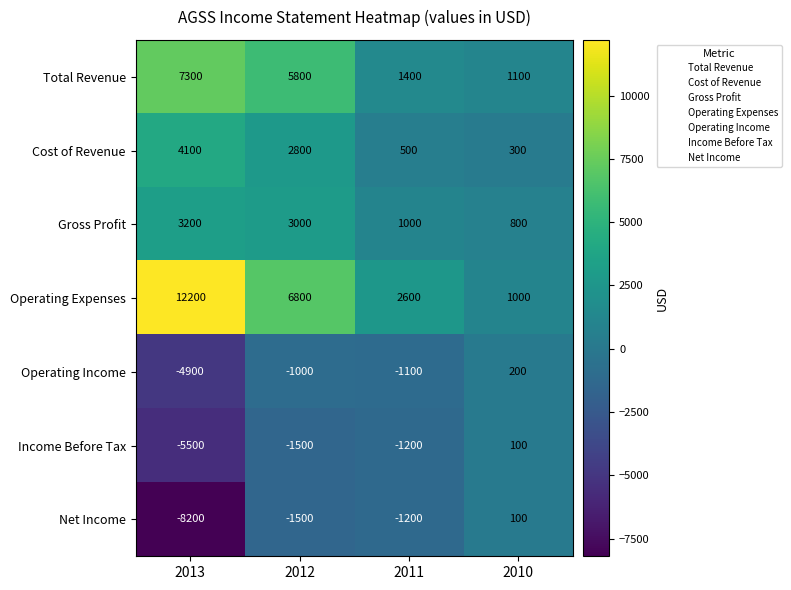

Reading right to left, transcribe all the data shown in this chart.

Total Revenue: 2010=1100	2011=1400	2012=5800	2013=7300
Cost of Revenue: 2010=300	2011=500	2012=2800	2013=4100
Gross Profit: 2010=800	2011=1000	2012=3000	2013=3200
Operating Expenses: 2010=1000	2011=2600	2012=6800	2013=12200
Operating Income: 2010=200	2011=-1100	2012=-1000	2013=-4900
Income Before Tax: 2010=100	2011=-1200	2012=-1500	2013=-5500
Net Income: 2010=100	2011=-1200	2012=-1500	2013=-8200